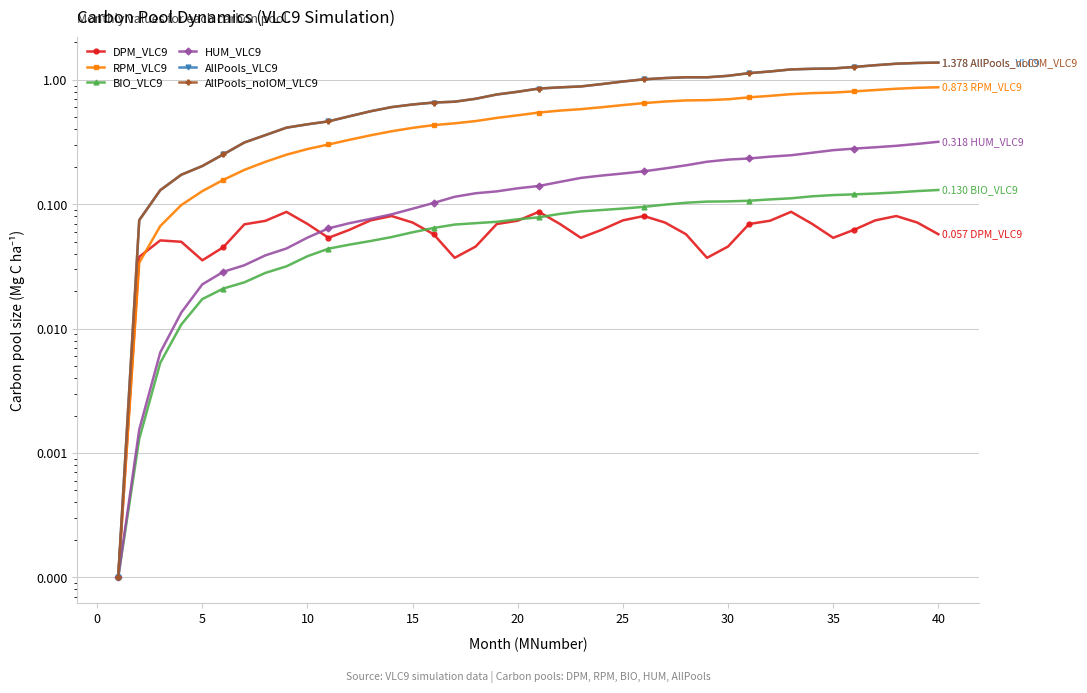

True or false: AllPools_noIOM_VLC9 has more than 2 points higher than both neighbors.

False